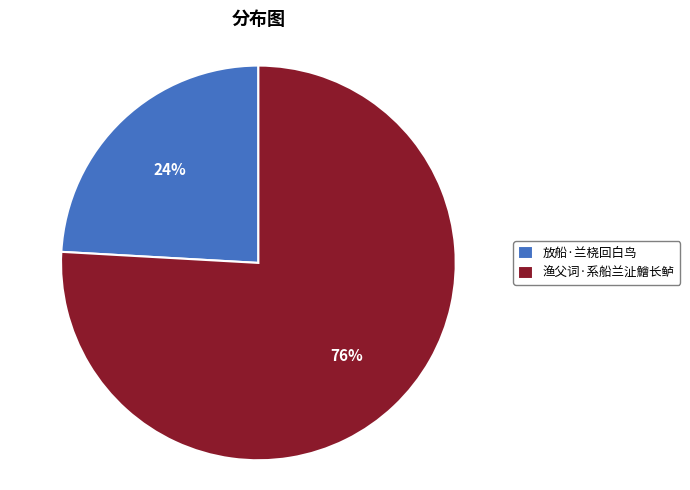

Count the number of slices in the pie.

2